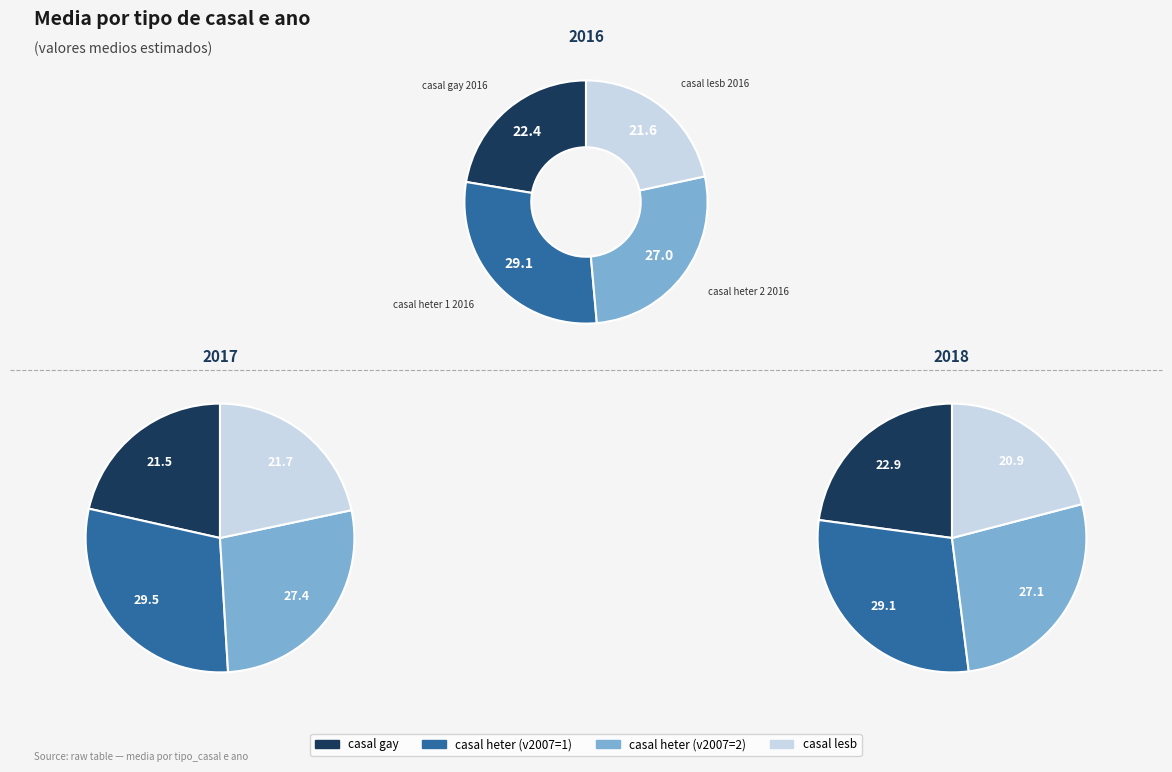

Count the number of slices in the pie.

12